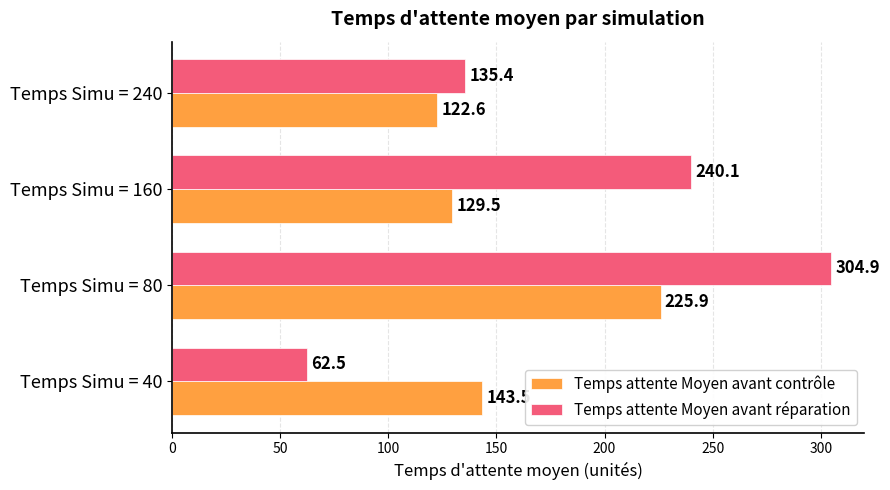

What is the lowest value of the Temps attente Moyen avant contrôle series?

122.6